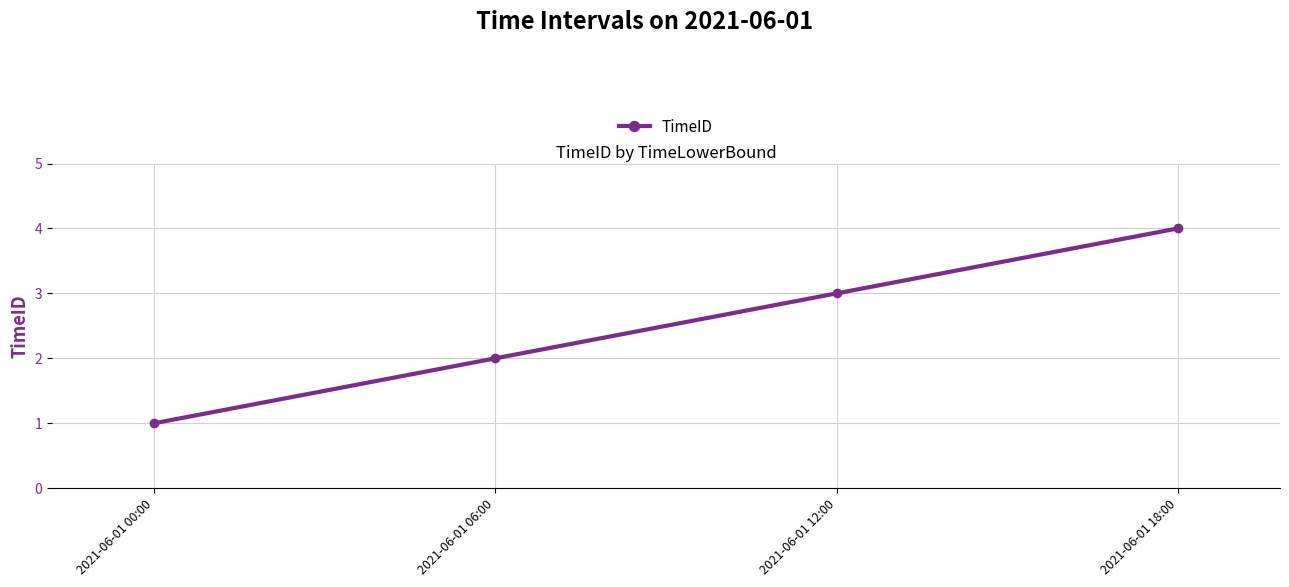

Which has a higher value, 2021-06-01 00:00 or 2021-06-01 18:00?

2021-06-01 18:00